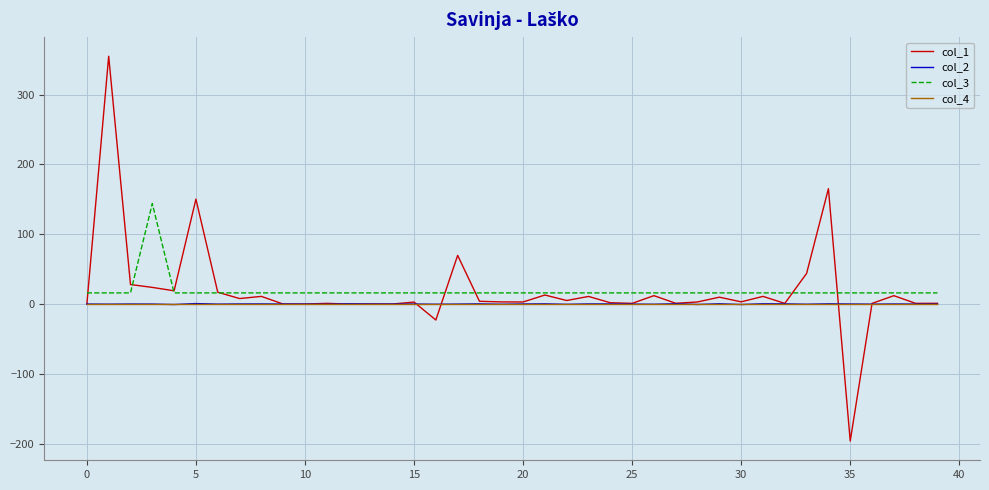

Which series has the widest spread of values?

col_1